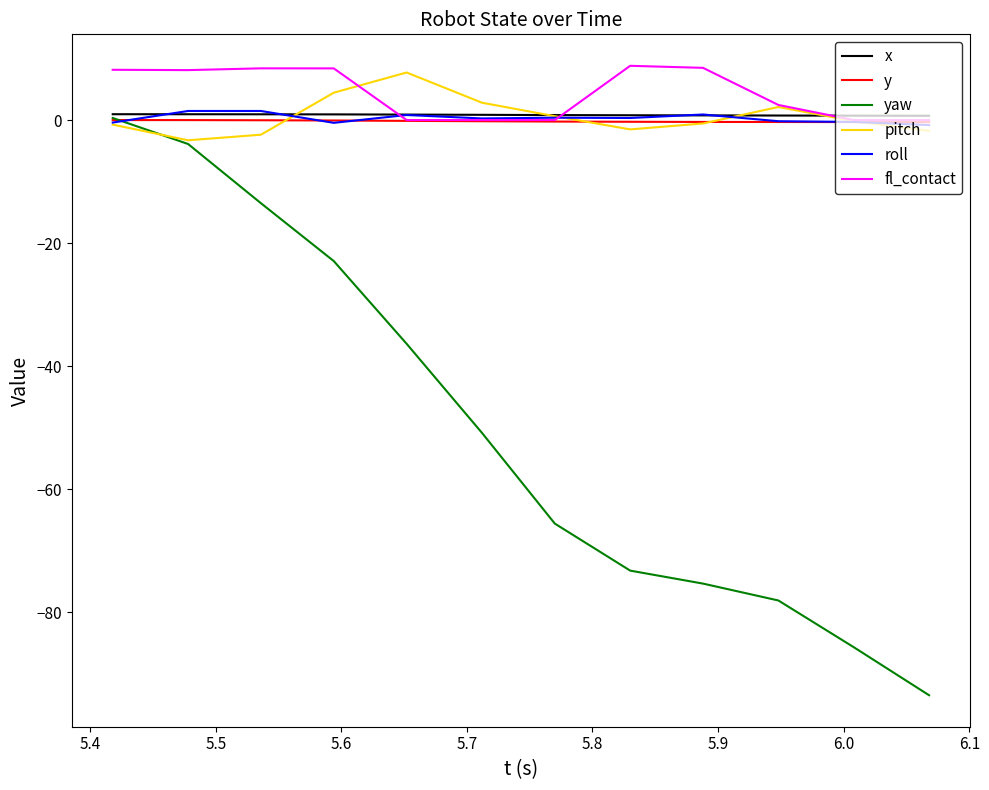

Which series has the widest spread of values?

yaw